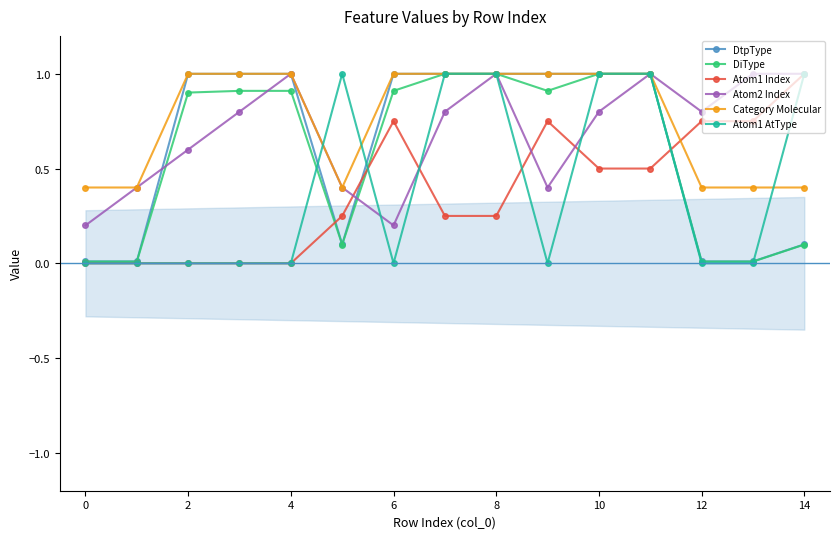

Reading right to left, list all the values displayed in this chart.

DtpType: 0.1	0.0	0.0	1.0	1.0	1.0	1.0	1.0	1.0	0.1	1.0	1.0	1.0	0.0	0.0
DiType: 0.1	0.0	0.0	1.0	1.0	0.9	1.0	1.0	0.9	0.1	0.9	0.9	0.9	0.0	0.0
Atom1 Index: 1.0	0.8	0.8	0.5	0.5	0.8	0.2	0.2	0.8	0.2	0.0	0.0	0.0	0.0	0.0
Atom2 Index: 1.0	1.0	0.8	1.0	0.8	0.4	1.0	0.8	0.2	0.4	1.0	0.8	0.6	0.4	0.2
Category Molecular: 0.4	0.4	0.4	1.0	1.0	1.0	1.0	1.0	1.0	0.4	1.0	1.0	1.0	0.4	0.4
Atom1 AtType: 1.0	0.0	0.0	1.0	1.0	0.0	1.0	1.0	0.0	1.0	0.0	0.0	0.0	0.0	0.0